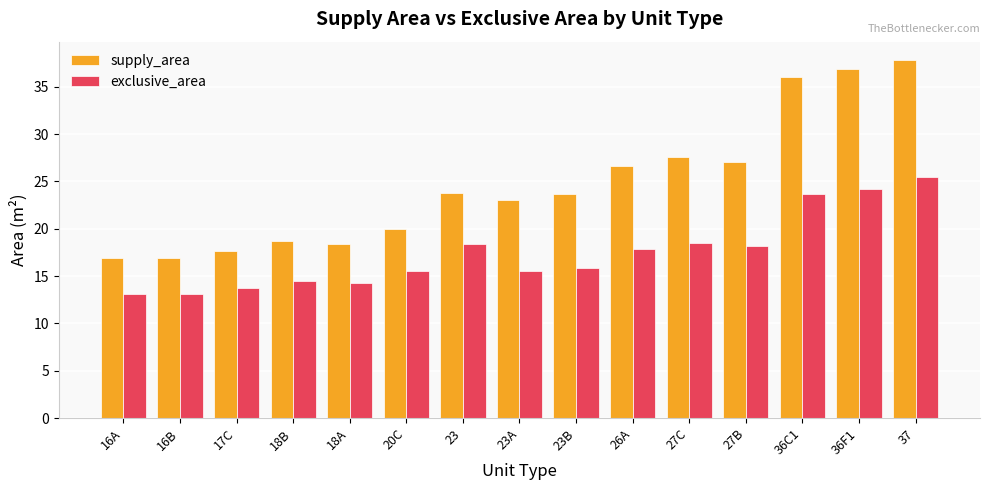

What is the smallest value displayed?

13.1